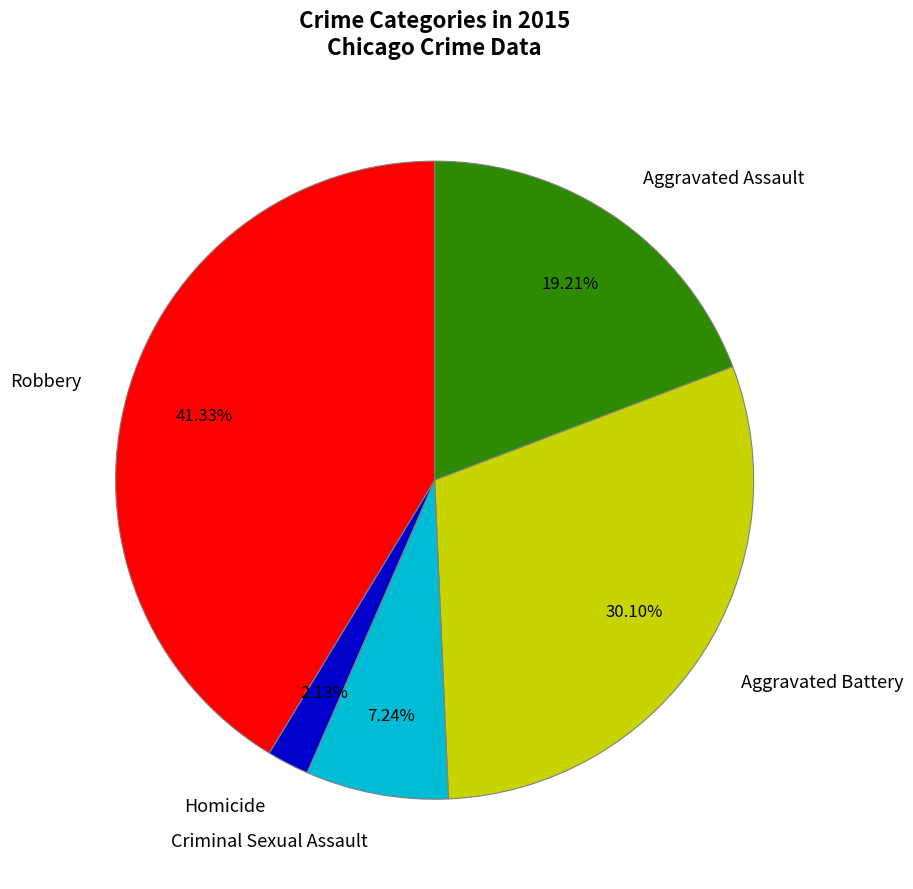

Between Criminal Sexual Assault and Homicide, which is larger?

Criminal Sexual Assault